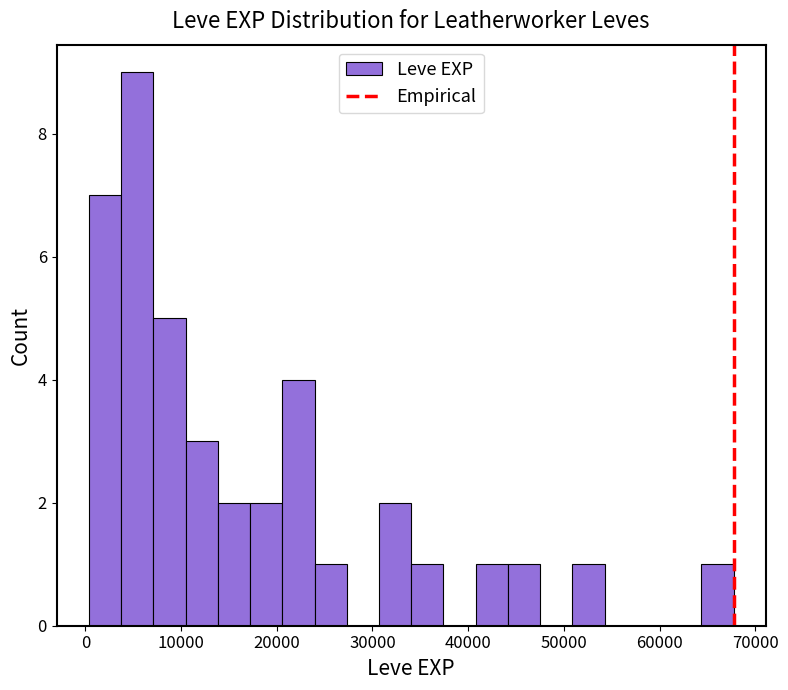

Around what value on the x-axis is the tallest bar? Give the approximate position of its centre, as read against the axis.

5000